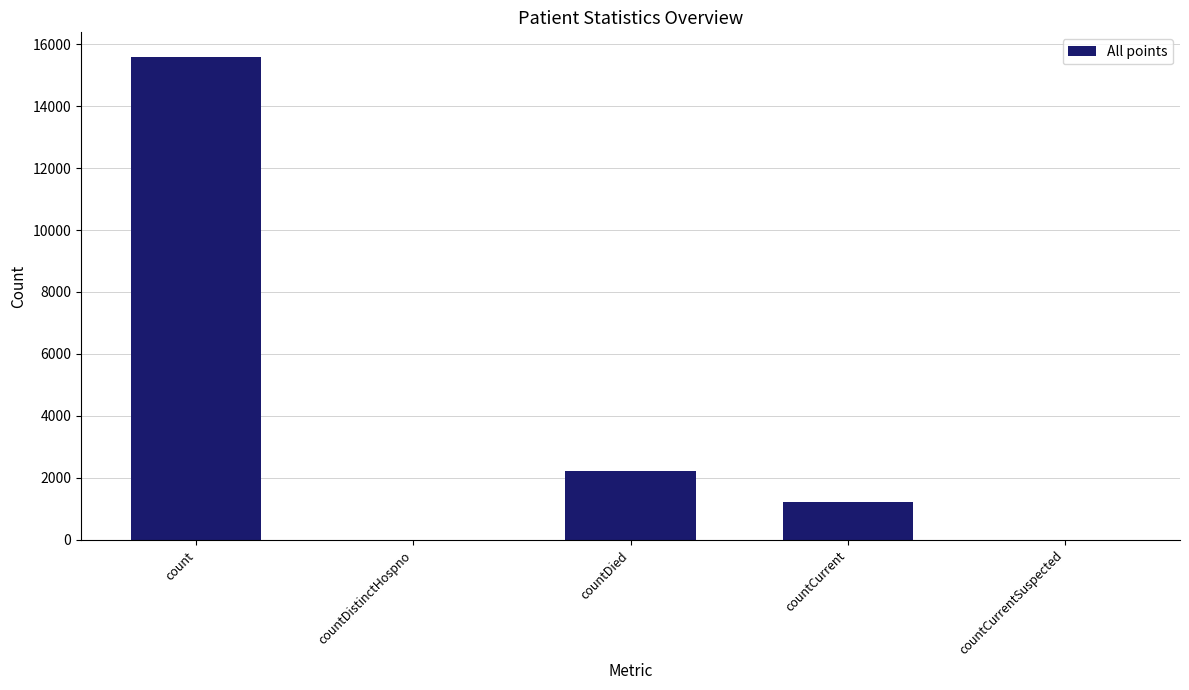

The value at countDied is 951. True or false?

False